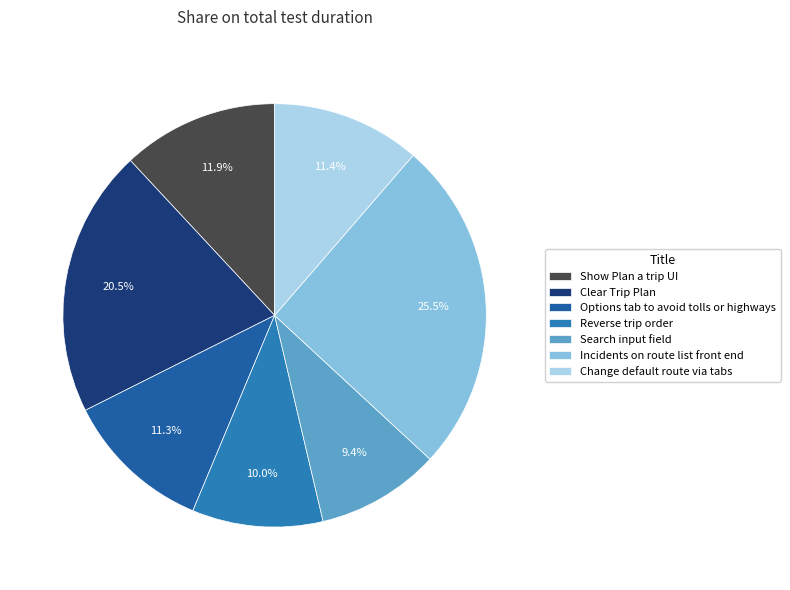

To the nearest percent, what is the difference between the largest and smallest slice percentages?

16%